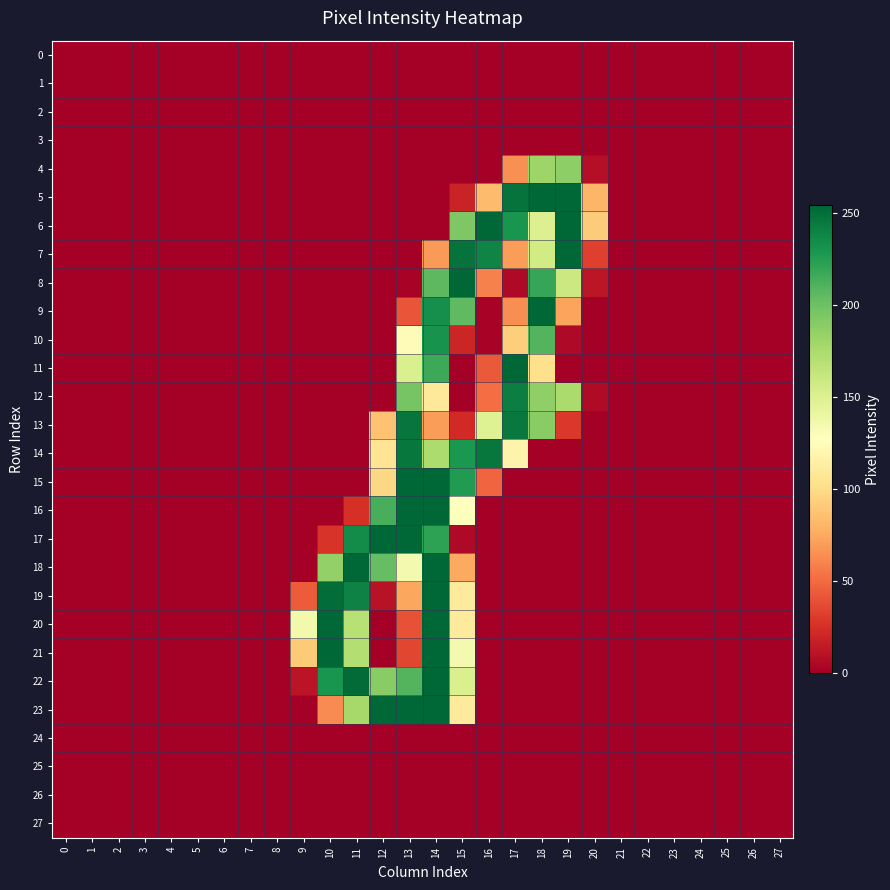

What is the difference between the highest and lowest values at 12?

254